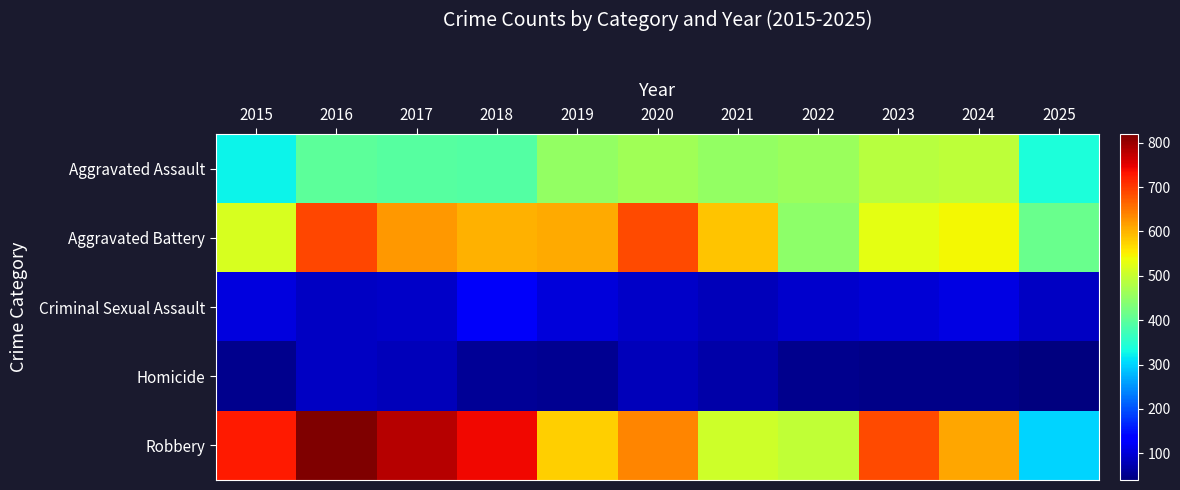

Reading left to right, extract all data points from this chart.

Aggravated Assault: 2015=323	2016=402	2017=396	2018=392	2019=452	2020=466	2021=452	2022=458	2023=486	2024=492	2025=340
Aggravated Battery: 2015=515	2016=691	2017=623	2018=600	2019=608	2020=686	2021=587	2022=446	2023=529	2024=543	2025=412
Criminal Sexual Assault: 2015=105	2016=87	2017=91	2018=123	2019=102	2020=89	2021=80	2022=93	2023=98	2024=107	2025=86
Homicide: 2015=50	2016=87	2017=82	2018=56	2019=53	2020=81	2021=69	2022=50	2023=48	2024=48	2025=40
Robbery: 2015=726	2016=819	2017=780	2018=741	2019=577	2020=637	2021=506	2022=495	2023=687	2024=610	2025=300